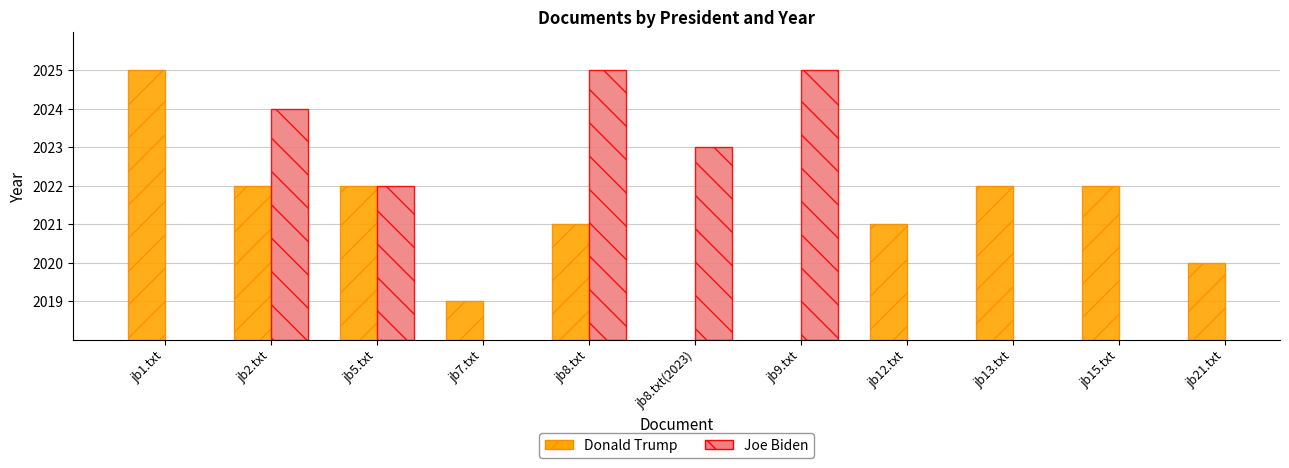

Rank the series by their maximum value, from lowest to highest.

Donald Trump, Joe Biden